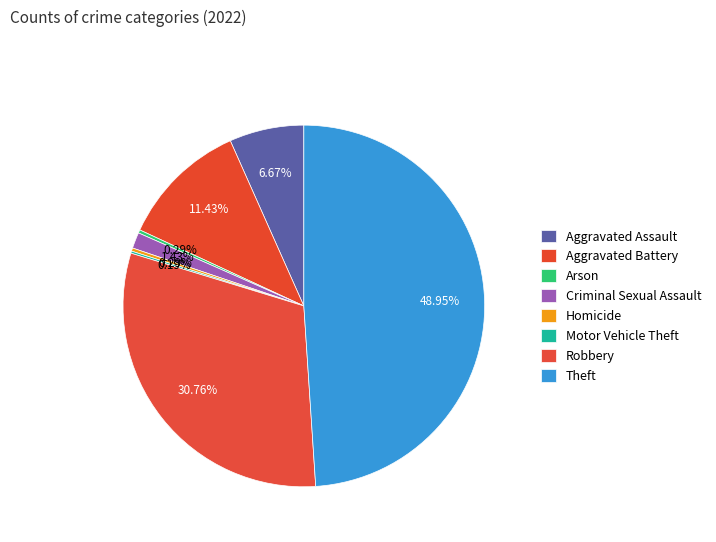

Is it true that Theft is 49% of the pie?

True